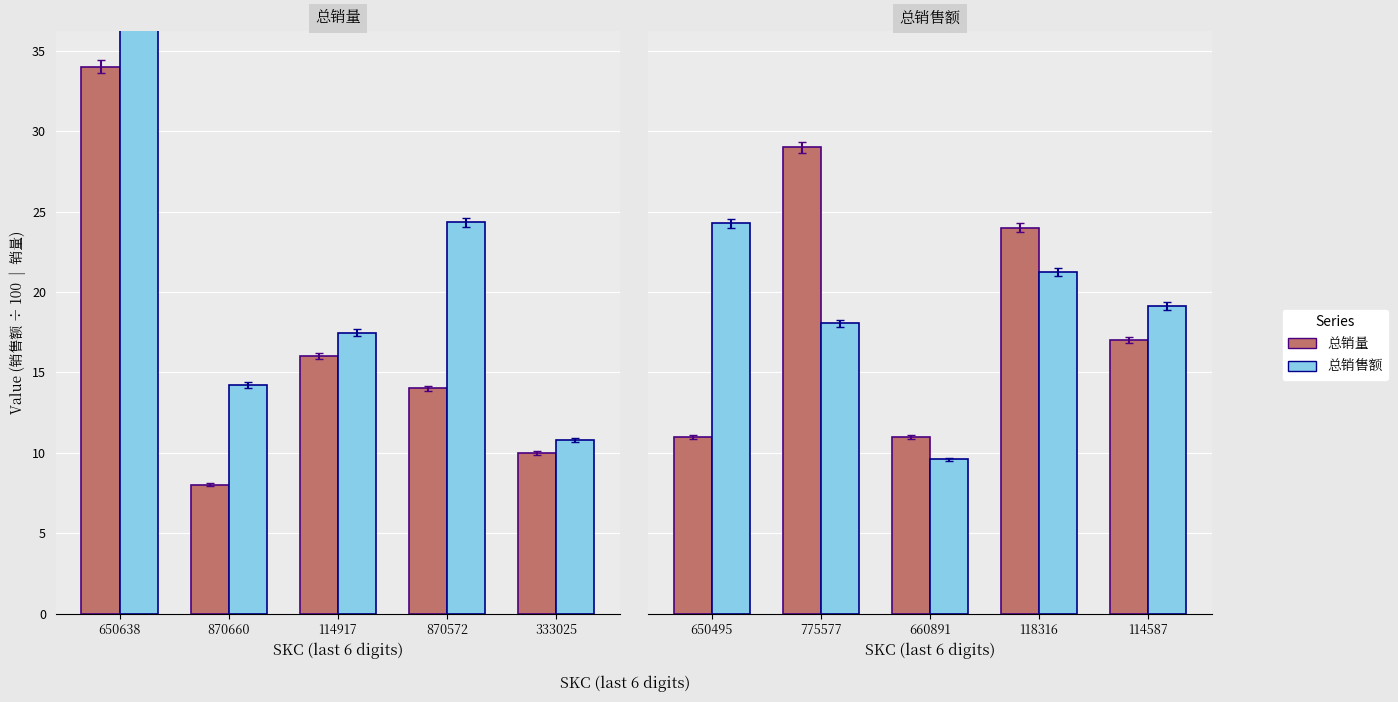

Which series has the largest total across all categories?

总销售额